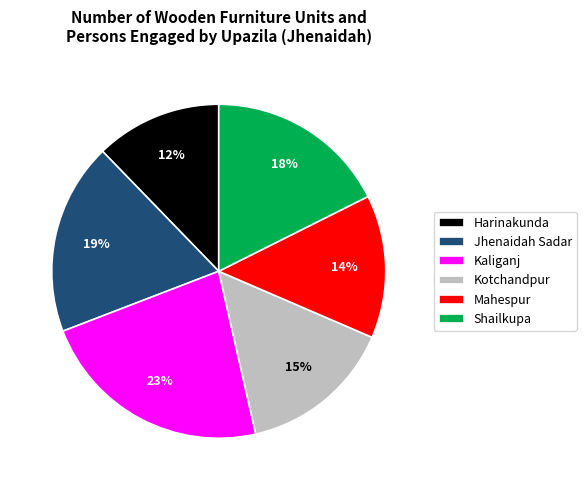

What percentage is the Harinakunda slice, to the nearest percent?

12%